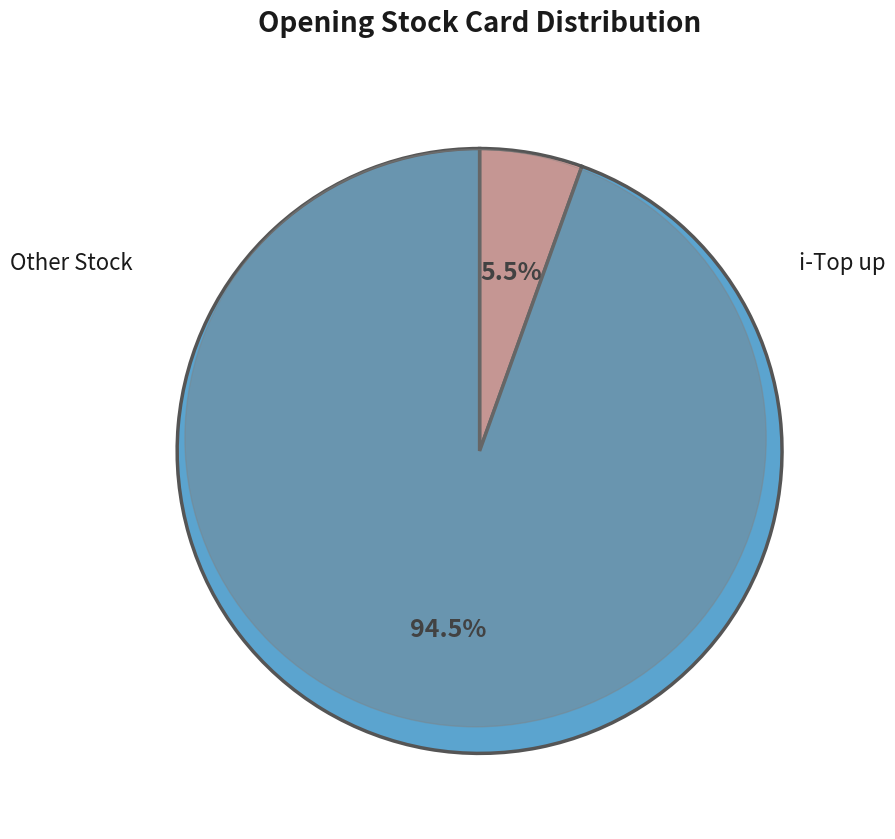

Is there any slice that represents more than half of the pie?

Yes